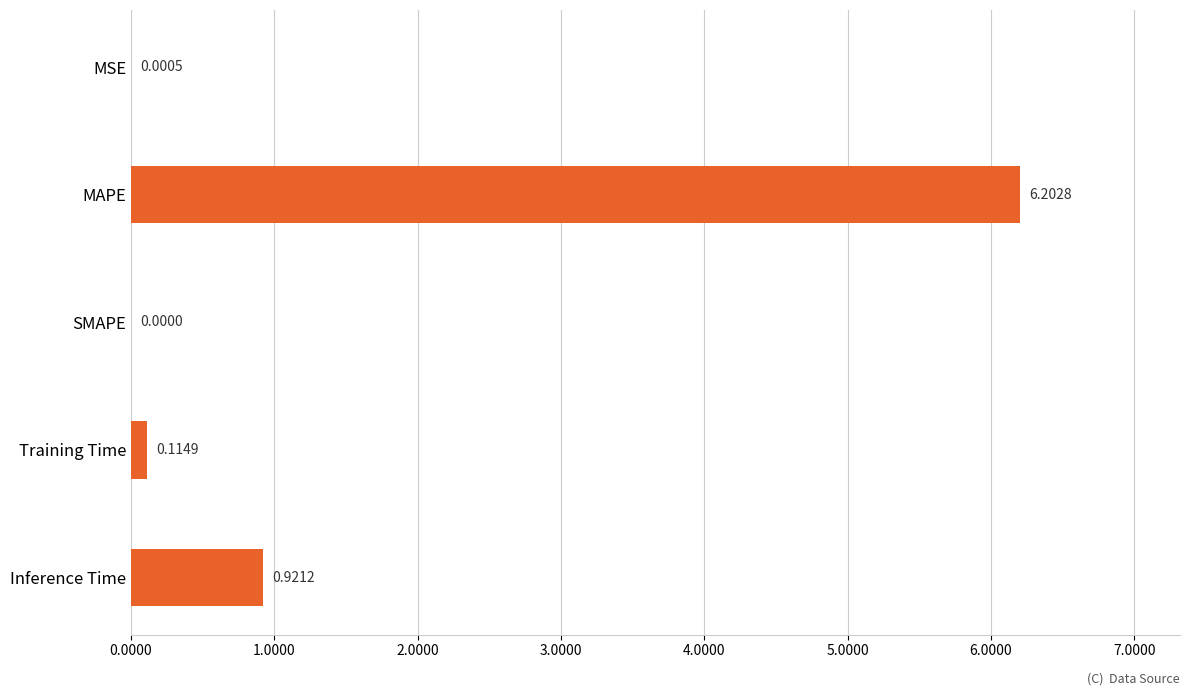

Does the chart contain stacked bars?

No